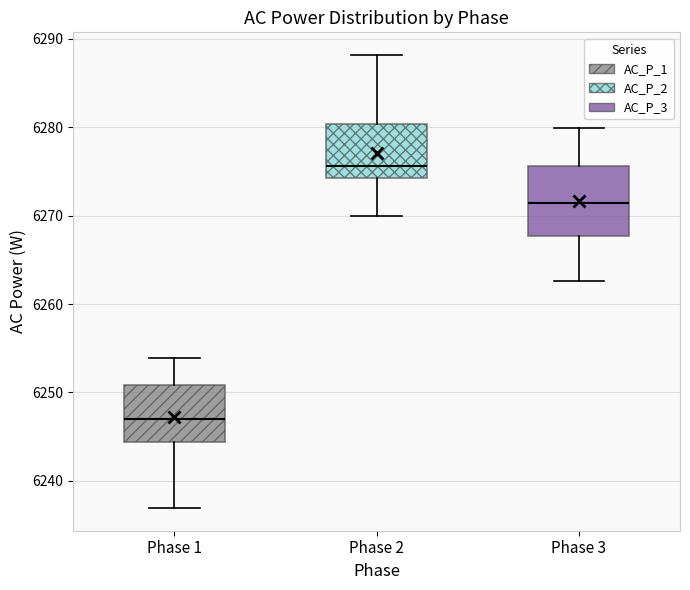

Reading left to right, read every box against the y-axis: the position of its median line, the range the box covers, and the ends of its whiskers. The values are not printed on the chart, so give them approximately, as read against the axis.

Phase 1: median 6247, box 6244 to 6251, whiskers 6237 to 6254
Phase 2: median 6276, box 6274 to 6280, whiskers 6270 to 6288
Phase 3: median 6271, box 6268 to 6276, whiskers 6263 to 6280